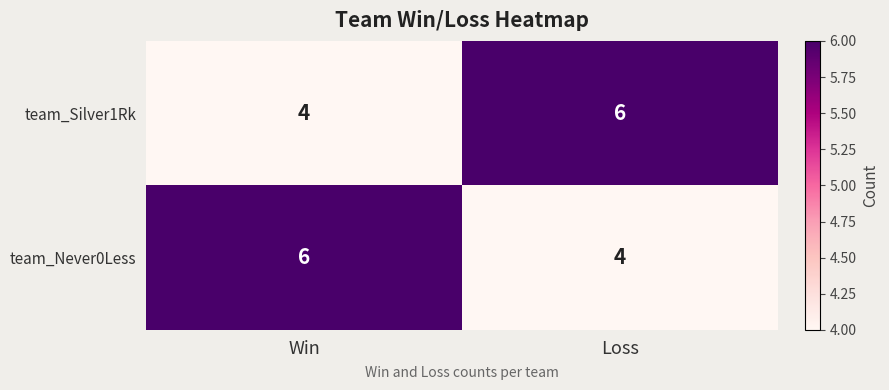

How many categories are shown in the chart?

2